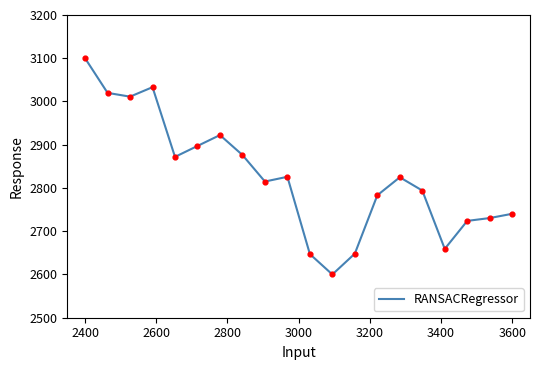

What is the smallest value displayed?

2600.0